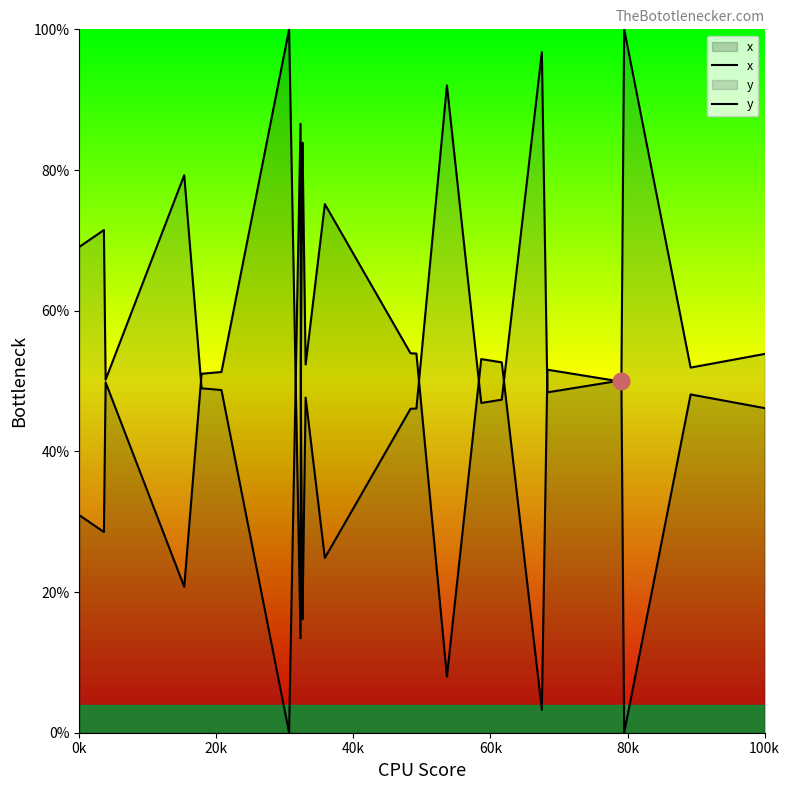

What is the label of the 39th point from the right?

0k